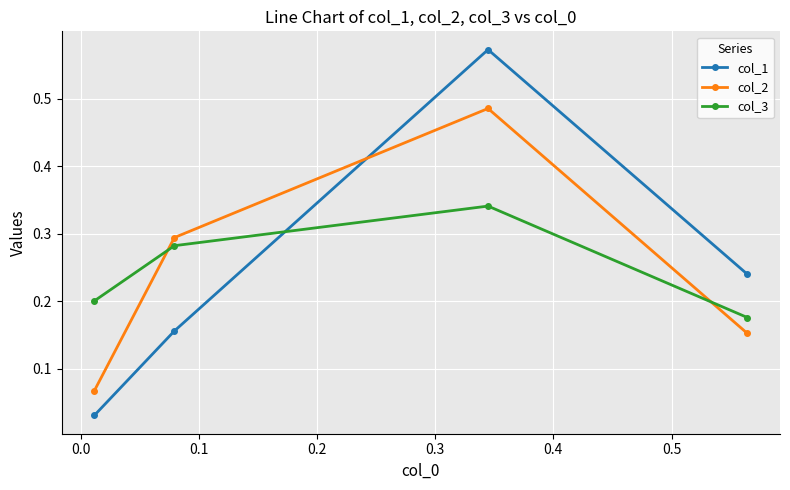

How many col_2 values are between 0 and 1?

4